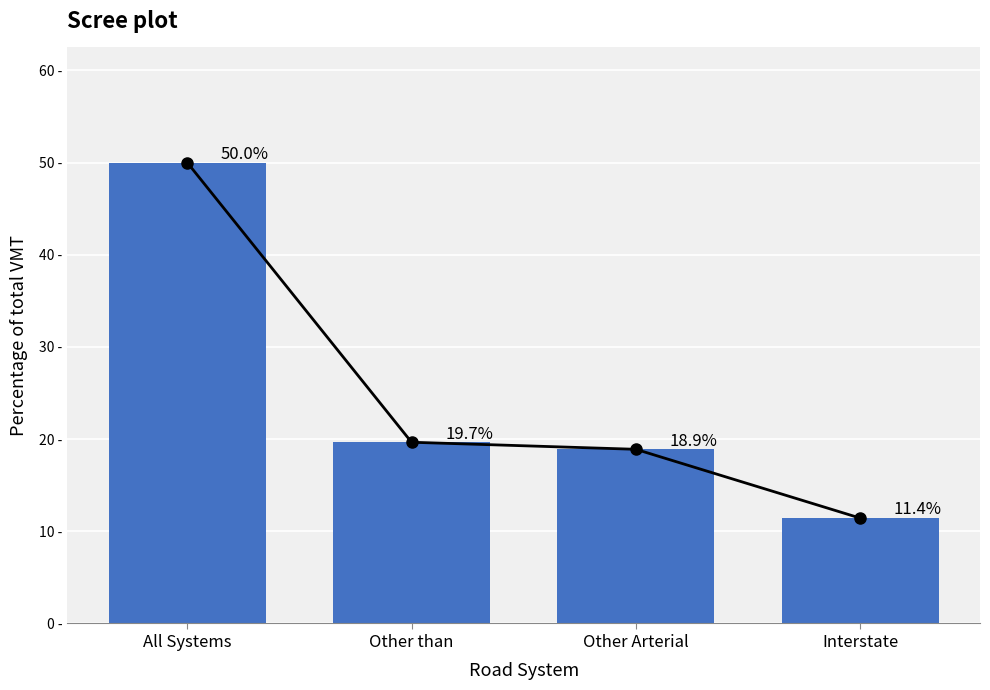

Which series has the widest spread of values?

Trend